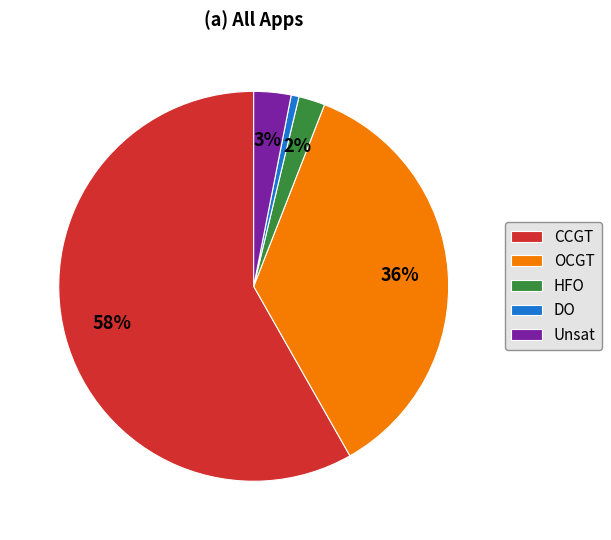

Approximately how many times larger is the value at OCGT compared to CCGT?

0.6